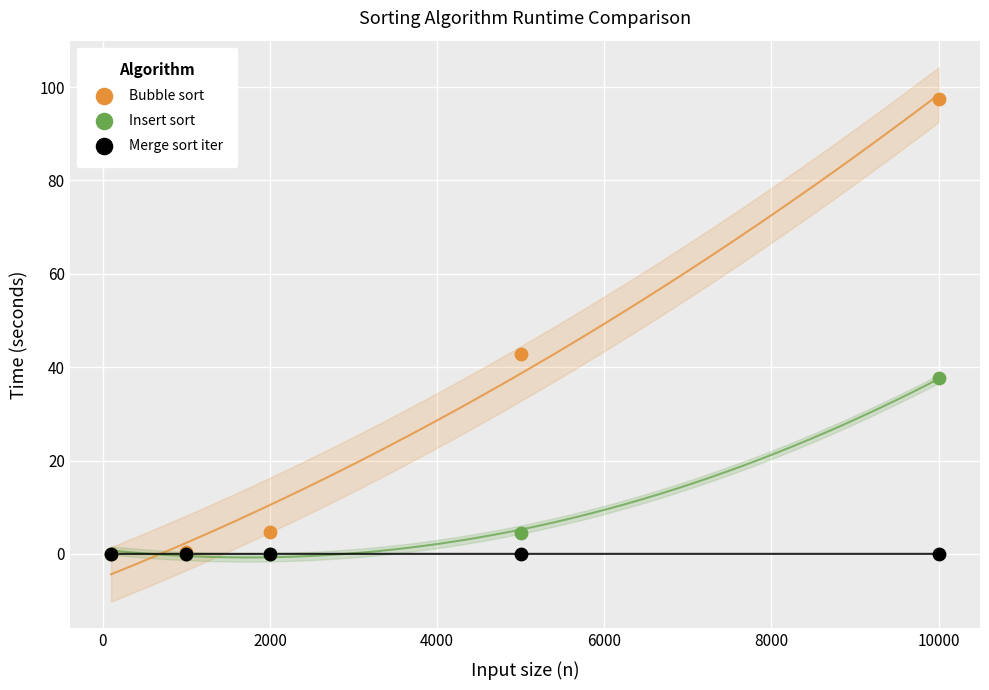

Which series has the widest spread of Y values?

Bubble sort